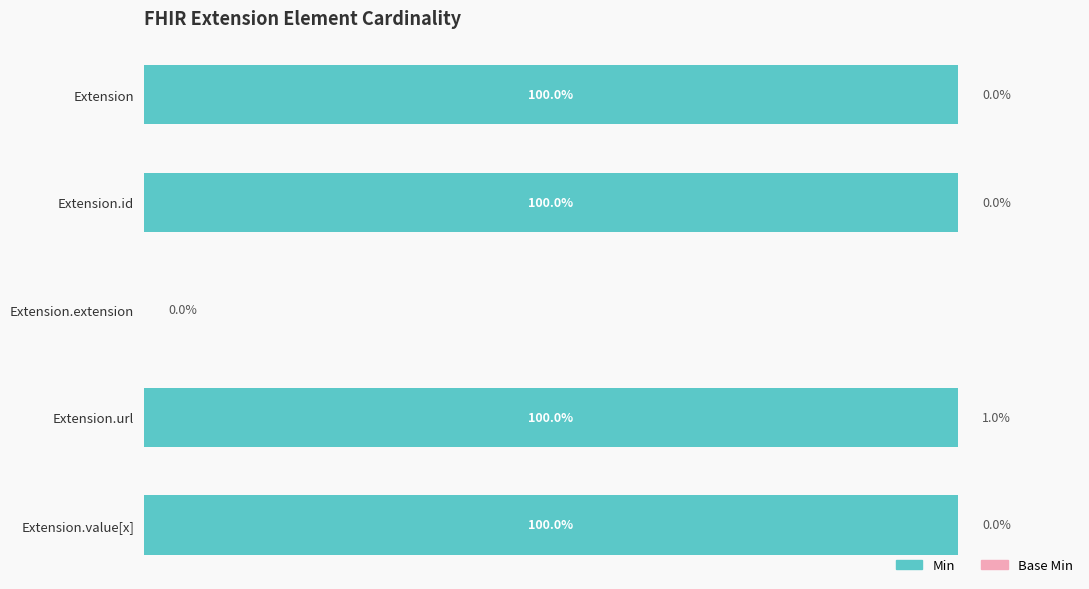

Which has a higher value, Extension.url or Extension.extension?

Extension.url